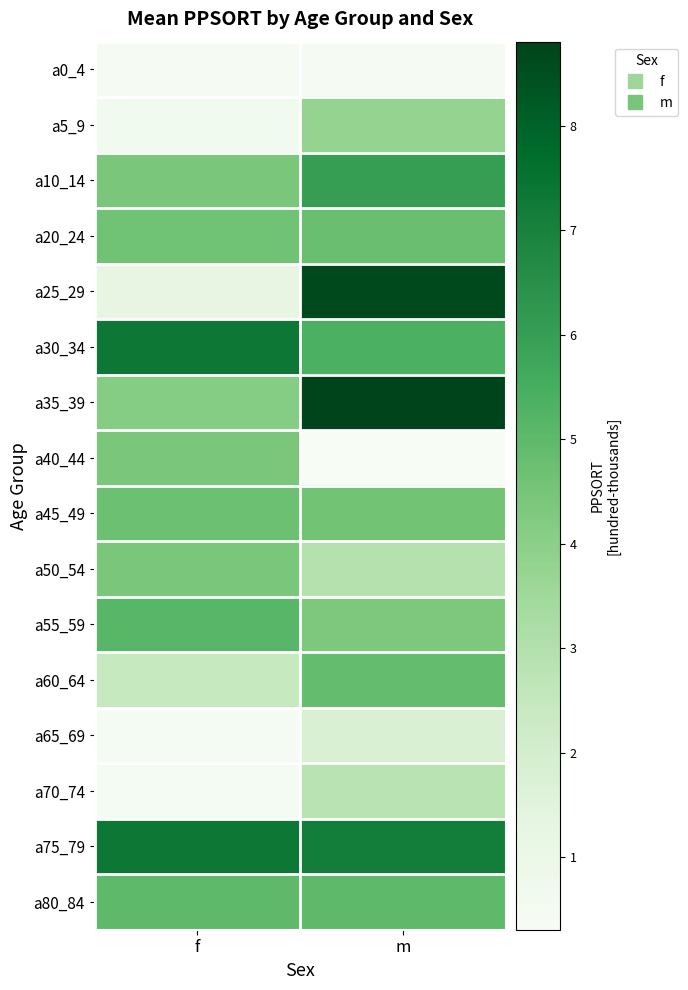

Reading left to right, what are all the values shown in this chart?

a0_4: f=0.4	m=0.4
a5_9: f=0.6	m=3.8
a10_14: f=4.4	m=6.0
a20_24: f=4.7	m=4.8
a25_29: f=1.2	m=8.6
a30_34: f=7.3	m=5.4
a35_39: f=4.2	m=8.8
a40_44: f=4.4	m=0.3
a45_49: f=4.7	m=4.6
a50_54: f=4.4	m=3.0
a55_59: f=5.1	m=4.4
a60_64: f=2.4	m=4.9
a65_69: f=0.5	m=1.8
a70_74: f=0.5	m=2.8
a75_79: f=7.3	m=7.1
a80_84: f=5.0	m=5.0